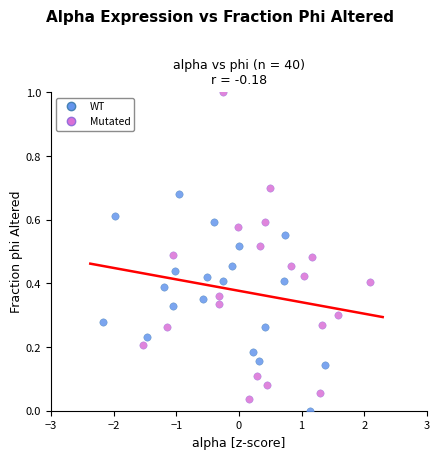

Which series reaches the maximum Y coordinate?

Mutated